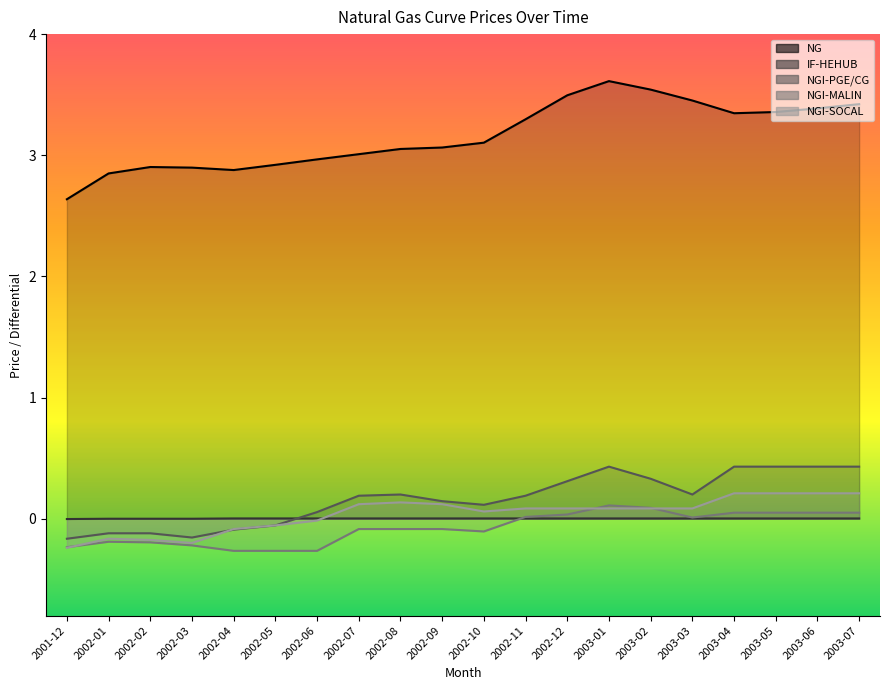

Which category has the lowest value across all series?

2002-04